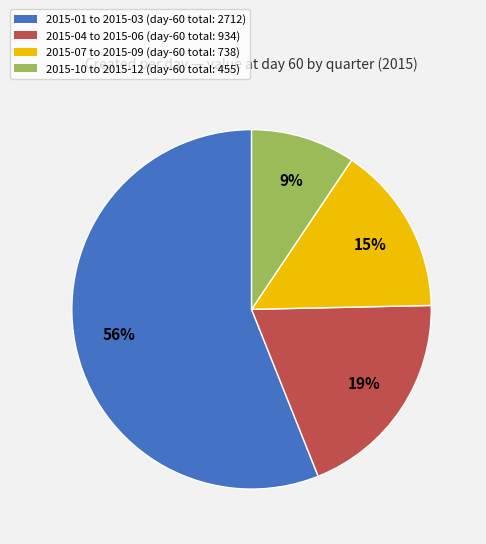

To the nearest percent, what percentage of the pie is 2015-07 to 2015-09 (day-60 total: 738)?

15%